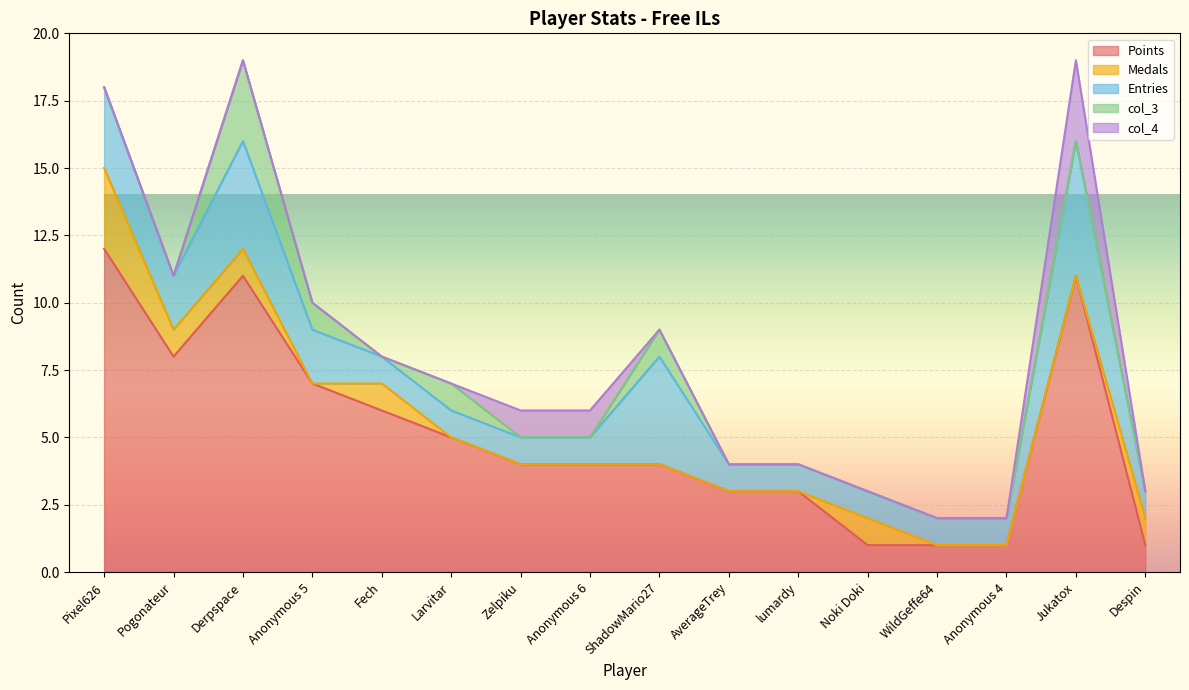

At which label is col_4 closest to 1?

Zelpiku